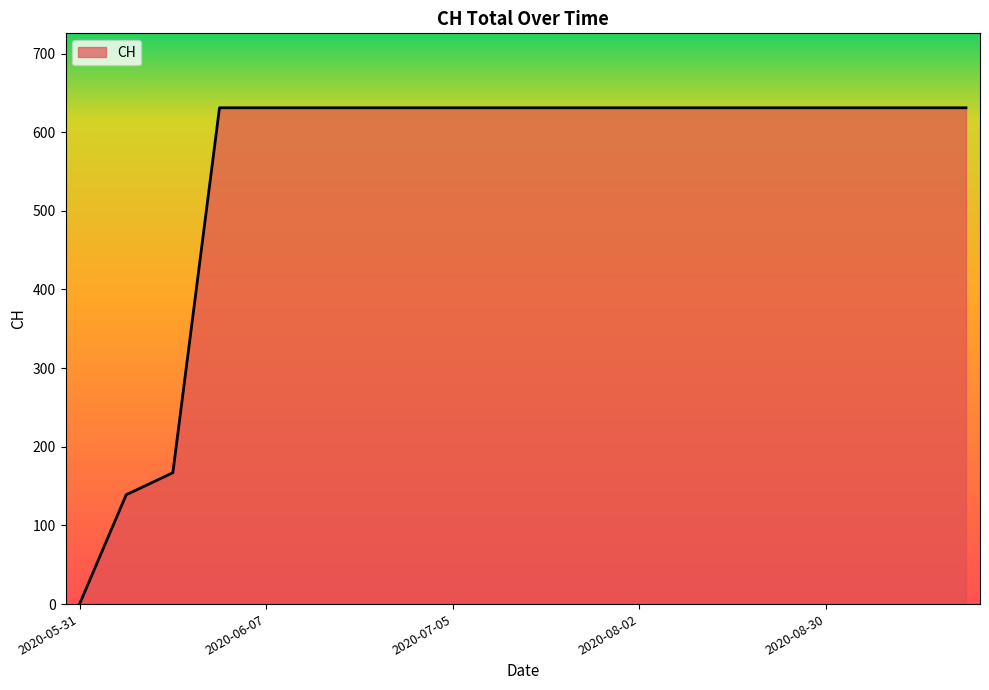

What is the difference between the maximum and minimum values?

631